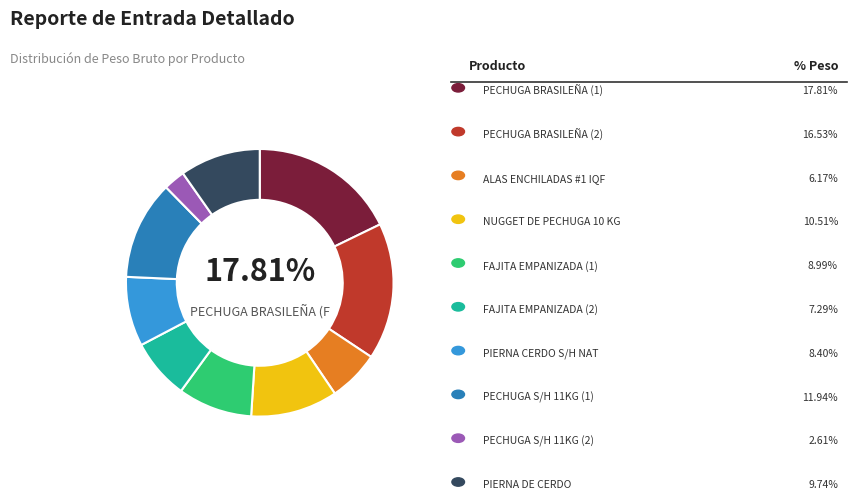

Is there a majority slice in this chart?

No